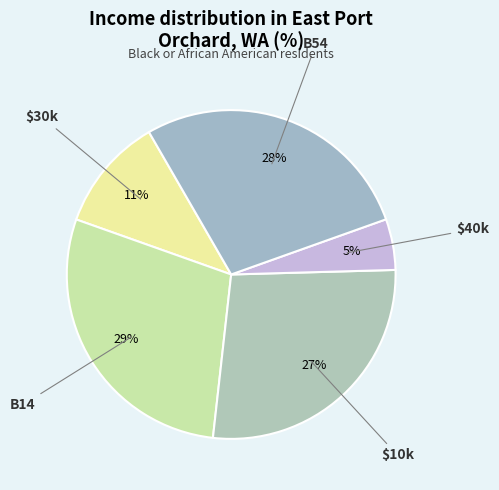

How many slices are in this pie chart?

5